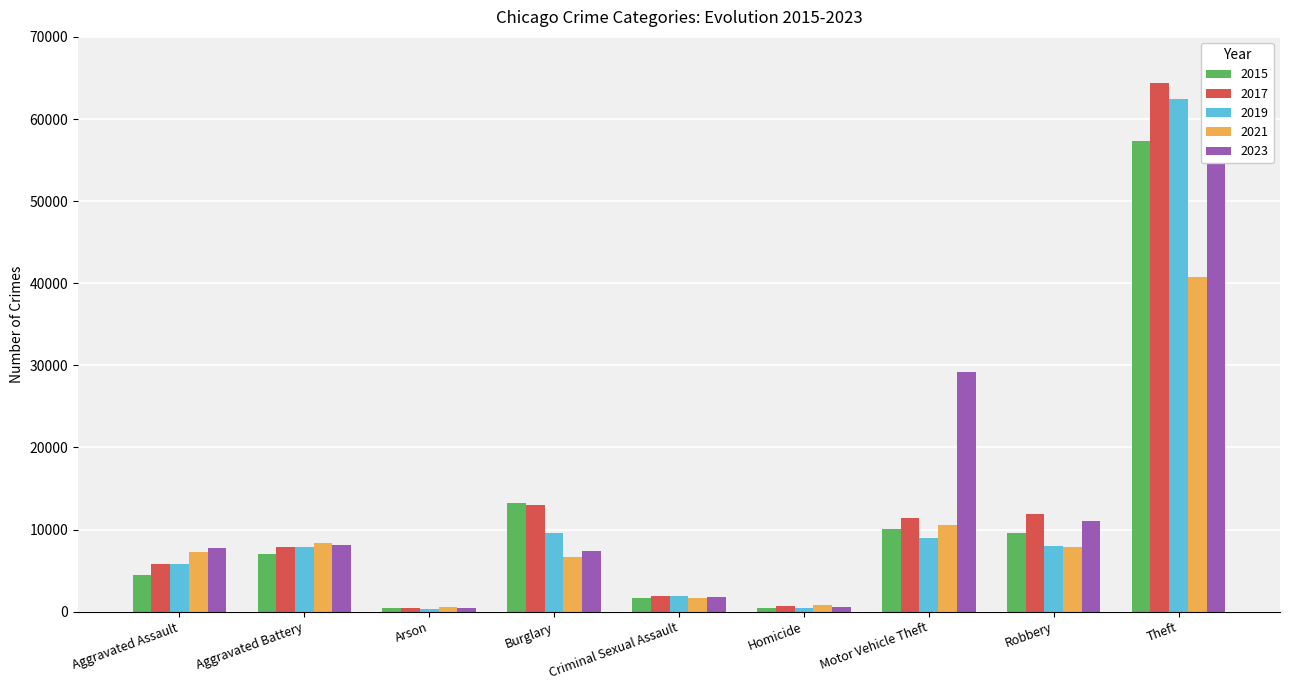

How many data points in 2019 are above 7857?

4